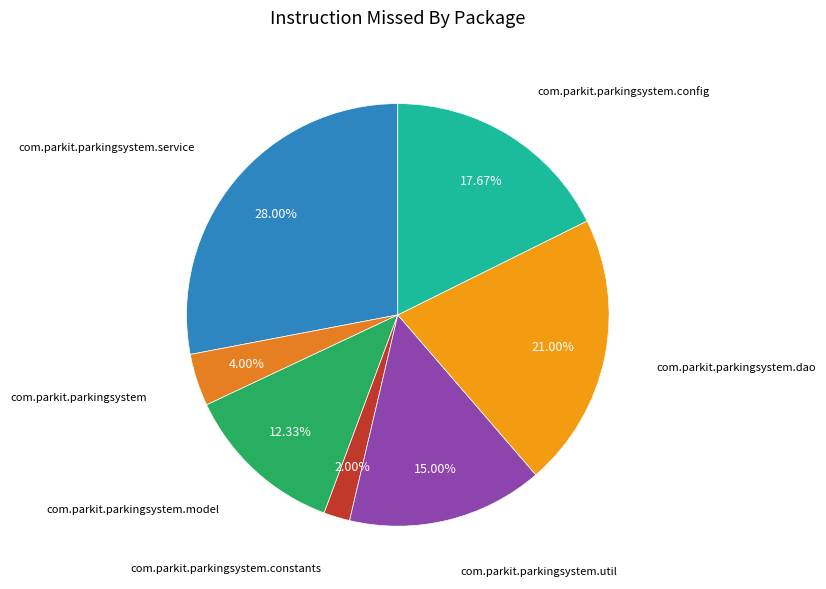

How many slices are in this pie chart?

7